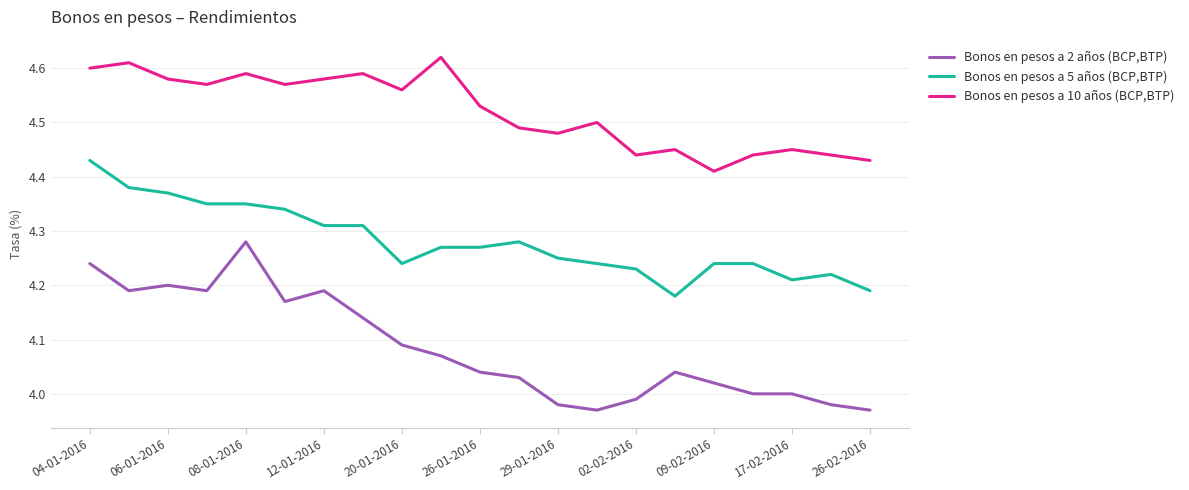

Which series has the largest range (max minus min)?

Bonos en pesos a 2 años (BCP,BTP)